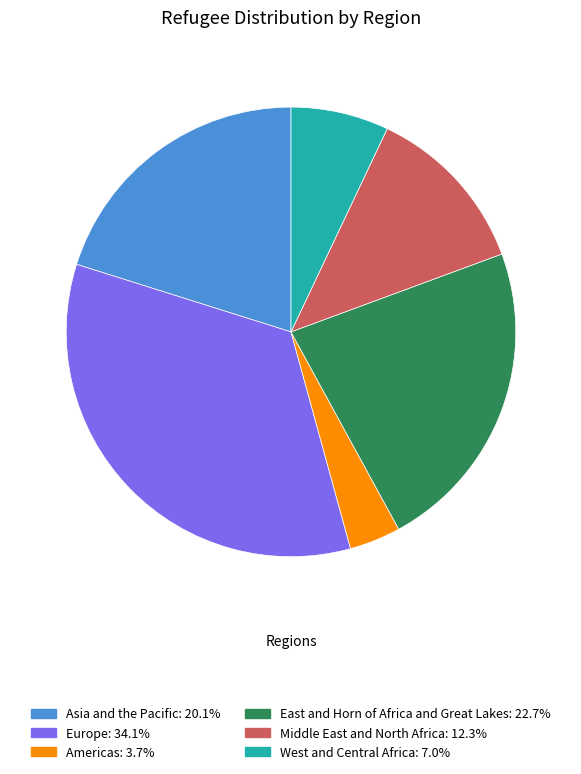

Do East and Horn of Africa and Great Lakes and Americas together represent more than half of the pie?

No